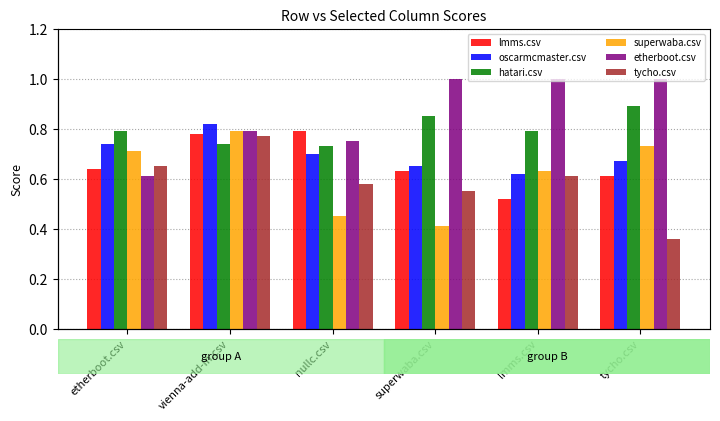

Between superwaba.csv and vienna-add-in.csv, which is larger?

vienna-add-in.csv